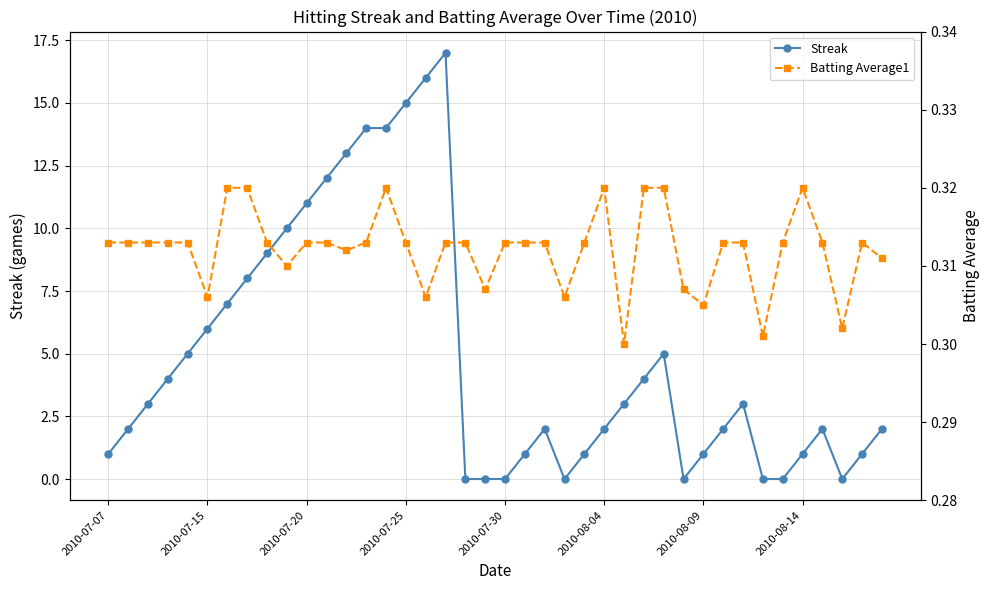

Between 2010-07-07 and 14, which series saw the biggest shift?

Streak